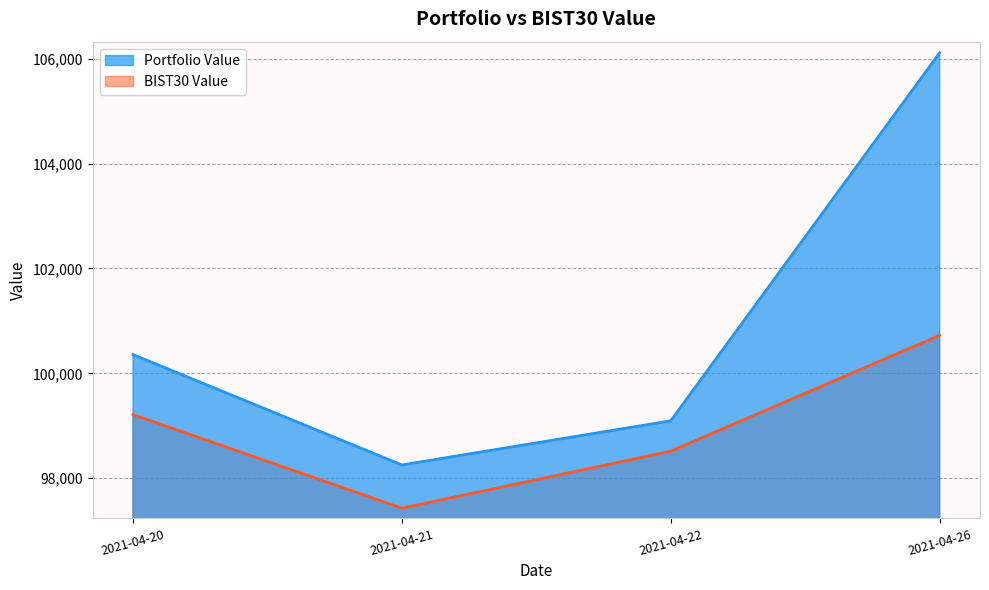

True or false: BIST30 Value and Portfolio Value intersect in this chart.

False